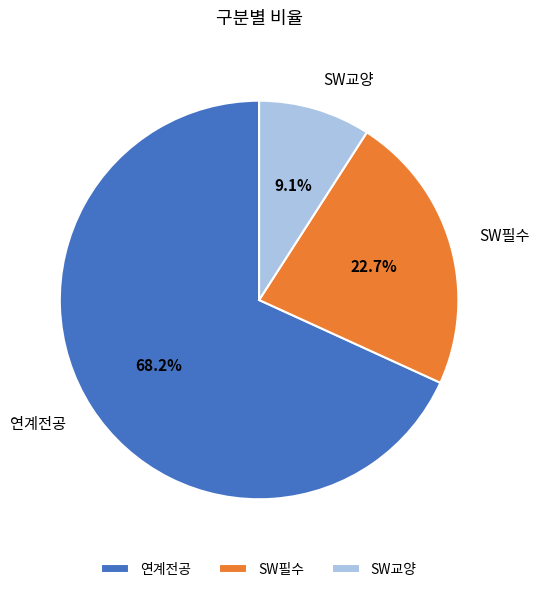

To the nearest percent, what is the difference between the largest and smallest slice percentages?

59%